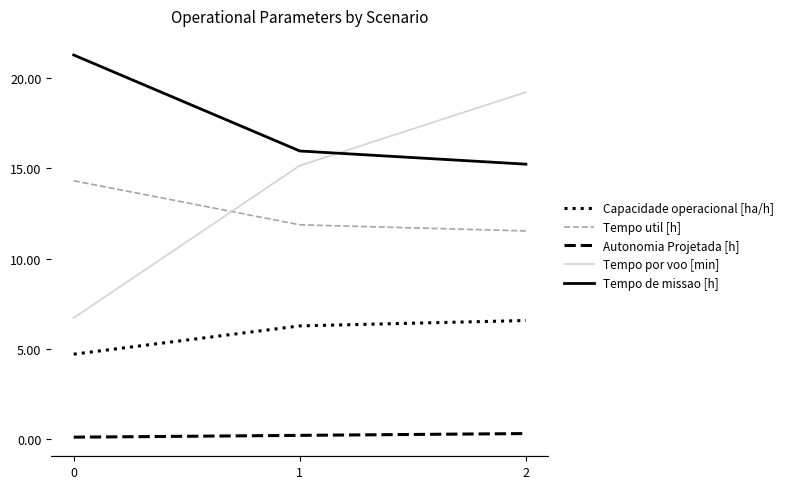

Where is Tempo por voo [min] nearest to the value 12?

1